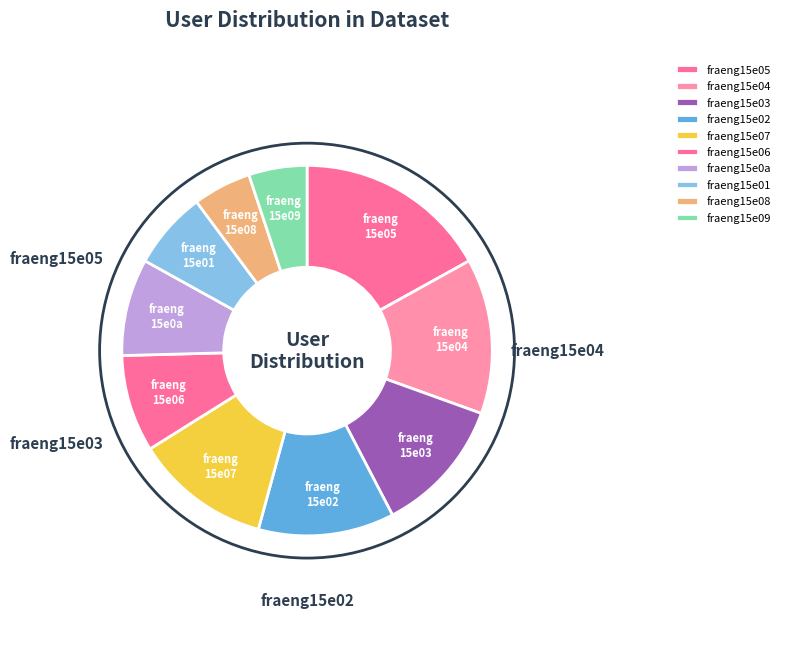

Does fraeng15e03 account for over 50% of the chart?

No